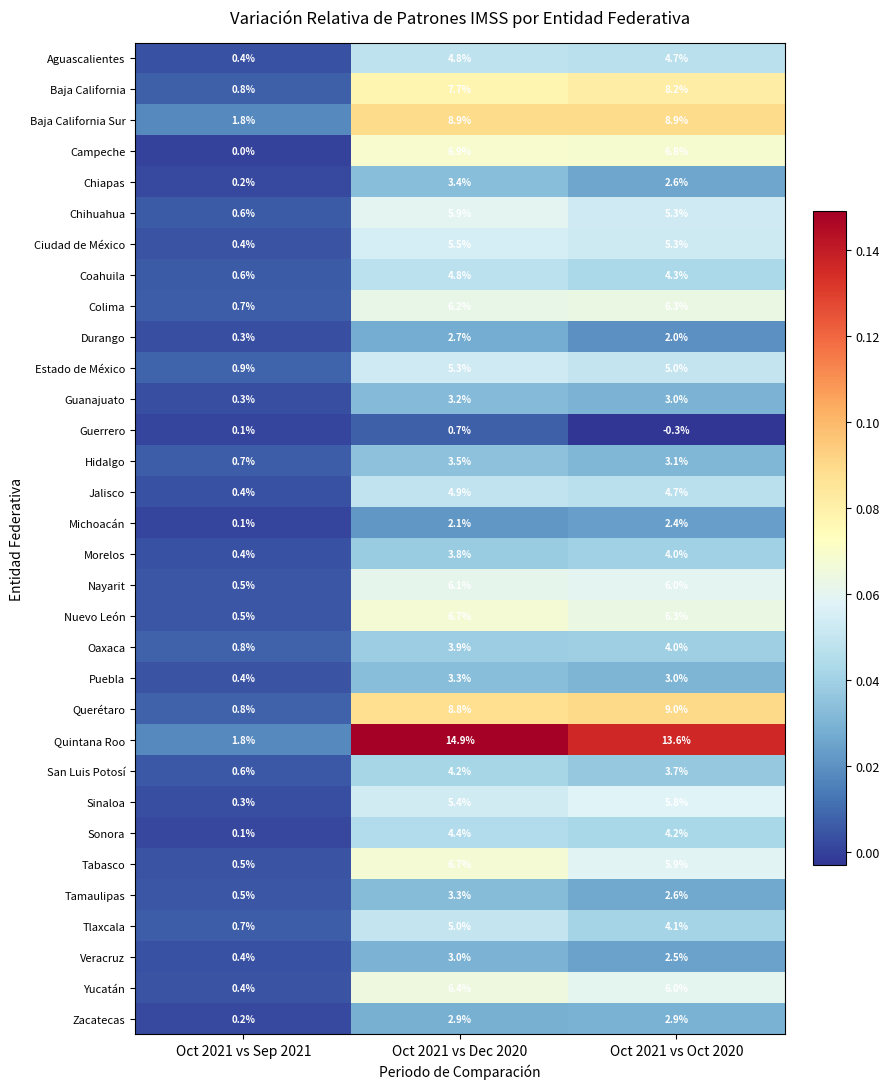

Rank the categories by Tlaxcala value from lowest to highest.

Oct 2021 vs Sep 2021, Oct 2021 vs Oct 2020, Oct 2021 vs Dec 2020